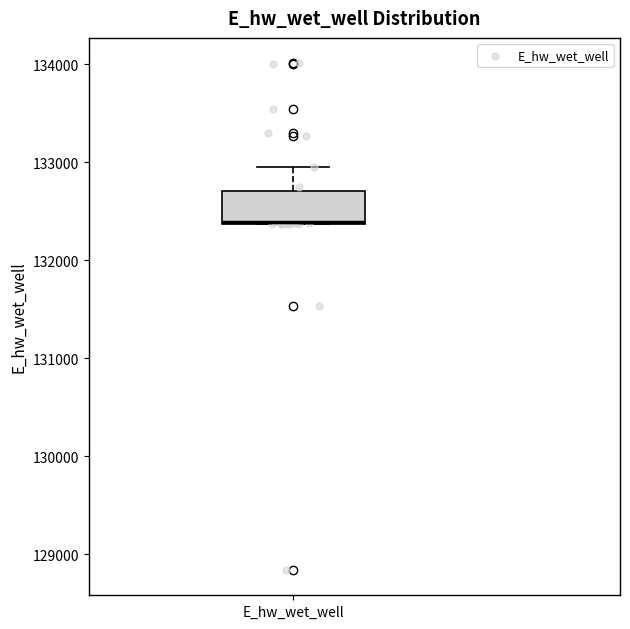

Where is the upper edge of the box for E_hw_wet_well on the y-axis? The values are not printed on the chart, so give them approximately, as read against the axis.

132700